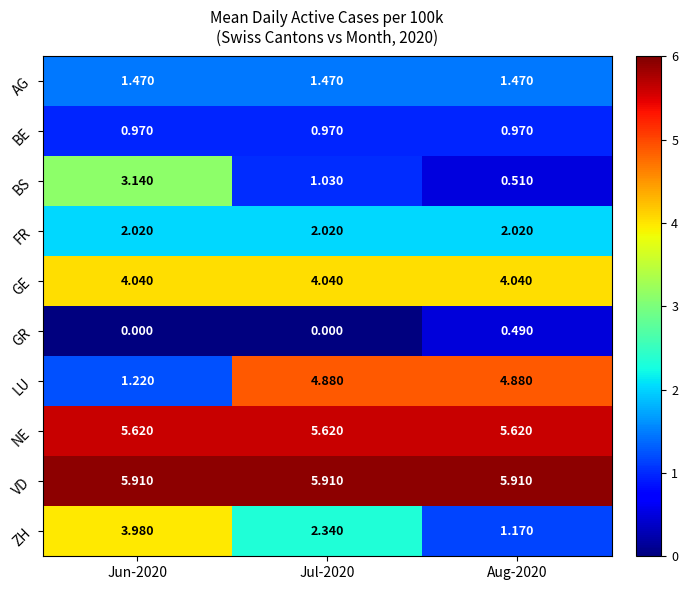

Which series has the largest total across all categories?

VD